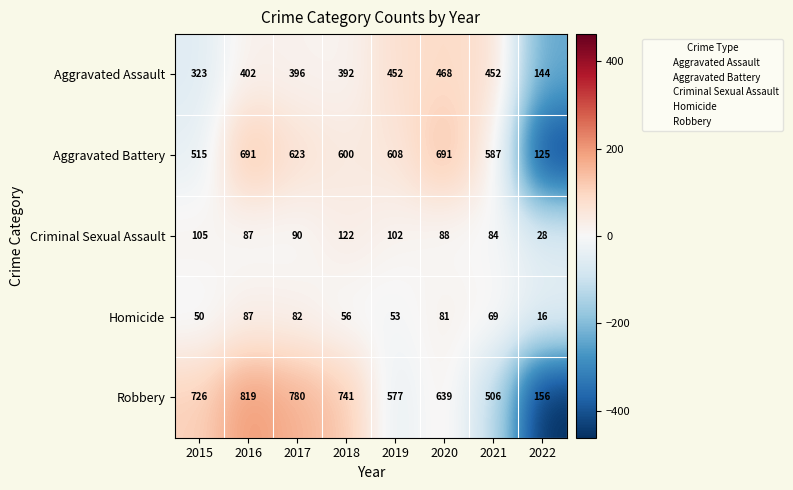

Rank the categories by Homicide value from lowest to highest.

2022, 2015, 2019, 2018, 2021, 2020, 2017, 2016